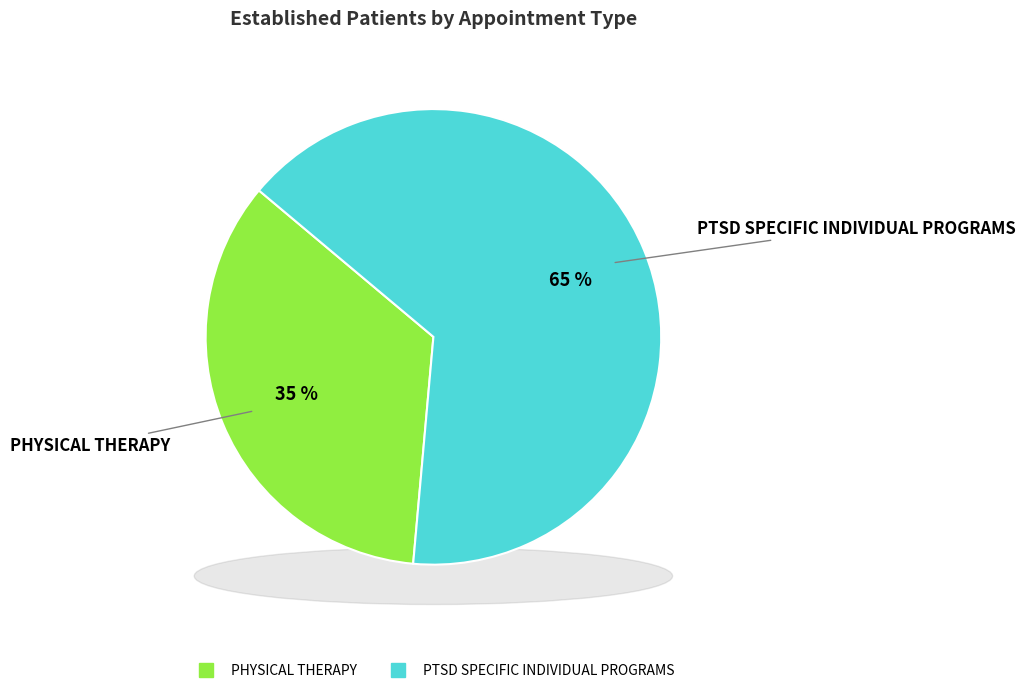

What percentage is the PTSD SPECIFIC INDIVIDUAL PROGRAMS slice, to the nearest percent?

65%